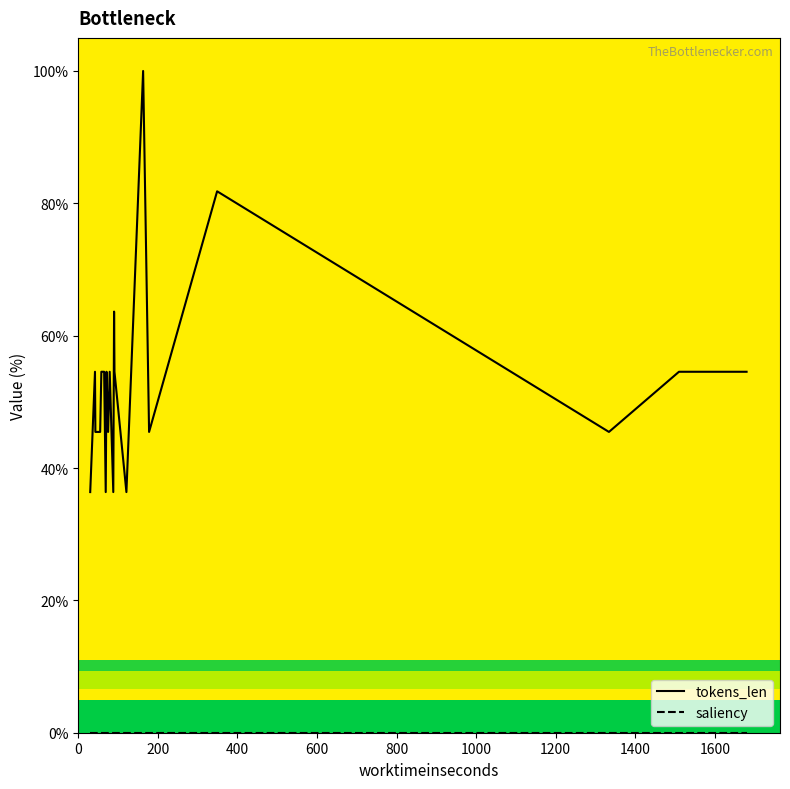

True or false: saliency and tokens_len intersect in this chart.

False